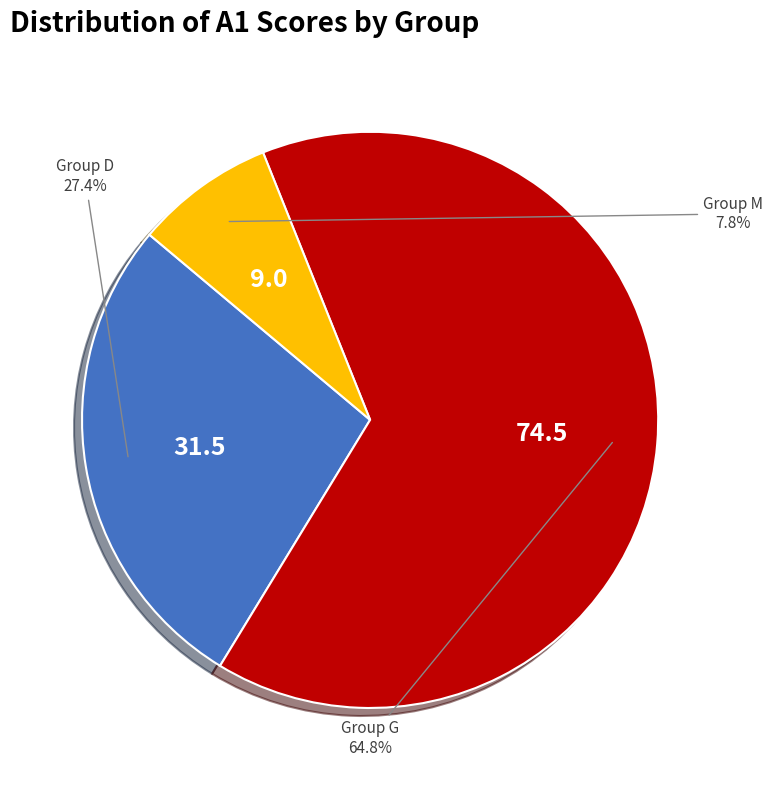

Is there a majority slice in this chart?

Yes